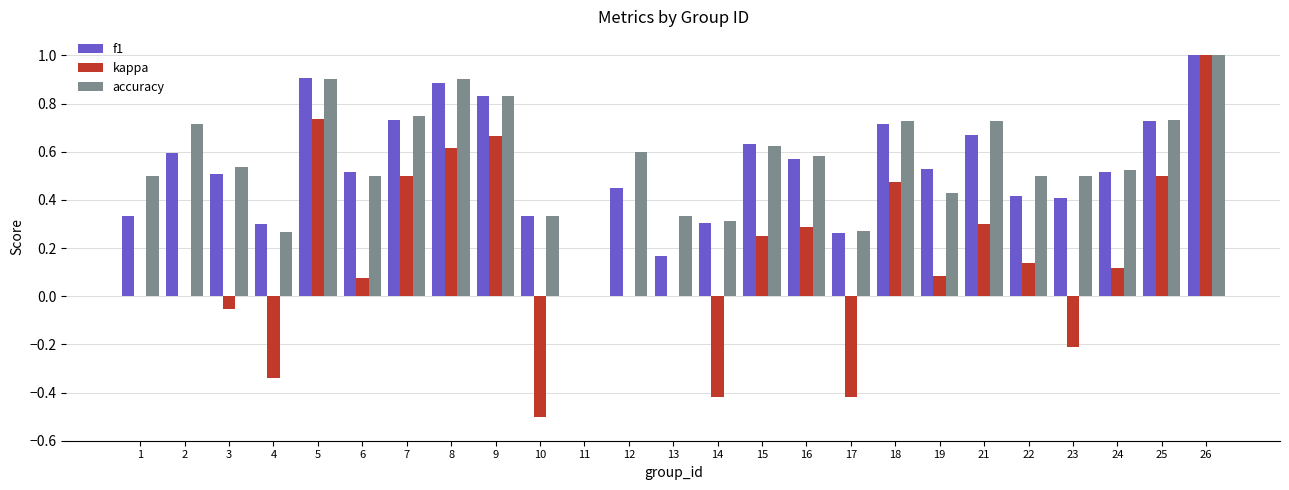

What are all the series names shown in the legend?

f1, kappa, accuracy